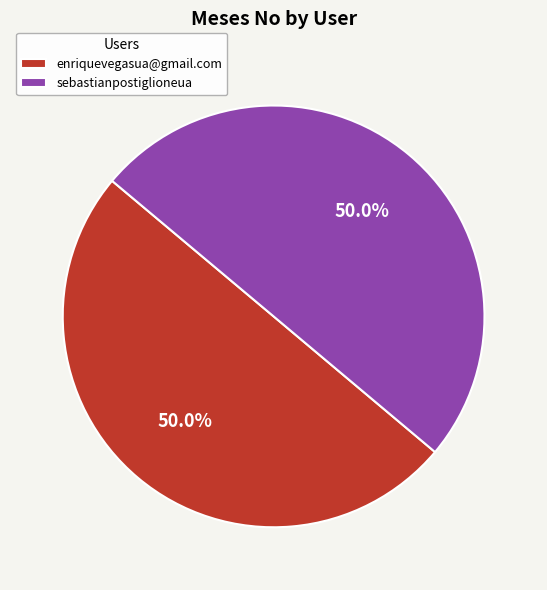

Approximately how many times larger is the value at enriquevegasua@gmail.com compared to sebastianpostiglioneua?

1.0